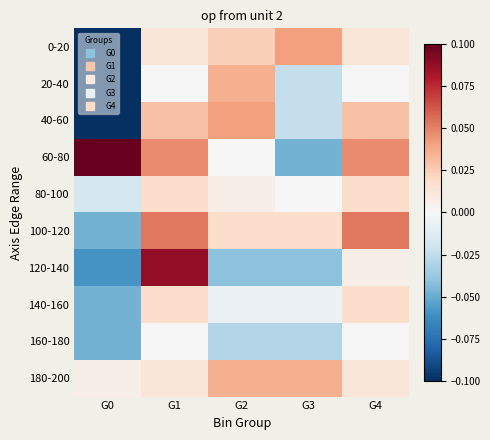

What is the spread (max minus min) of values at G4?

0.1